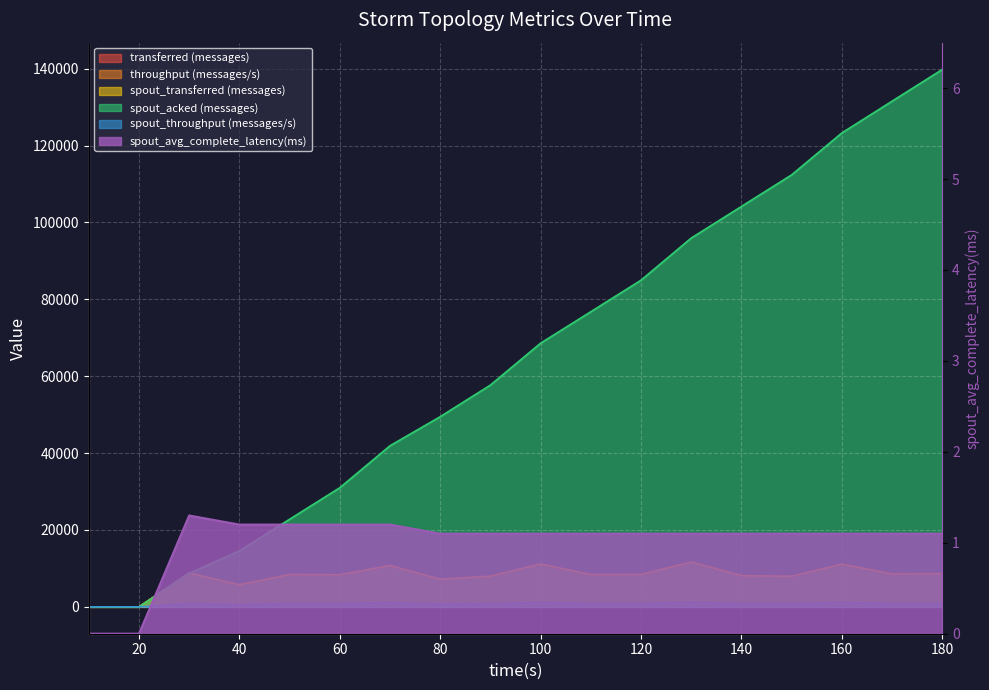

What is the total value across all series at 100?

93085.1